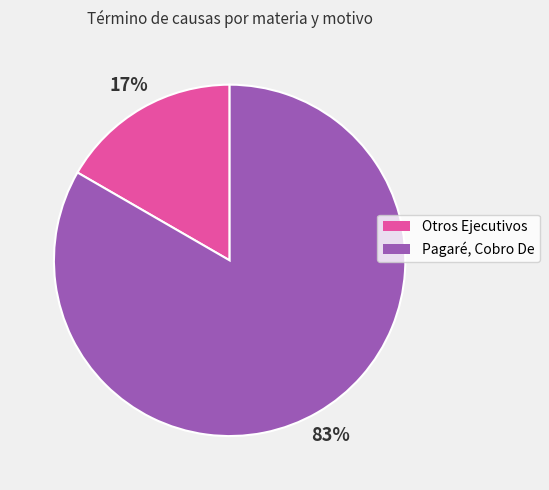

Which category has the biggest portion of the pie?

Pagaré, Cobro De